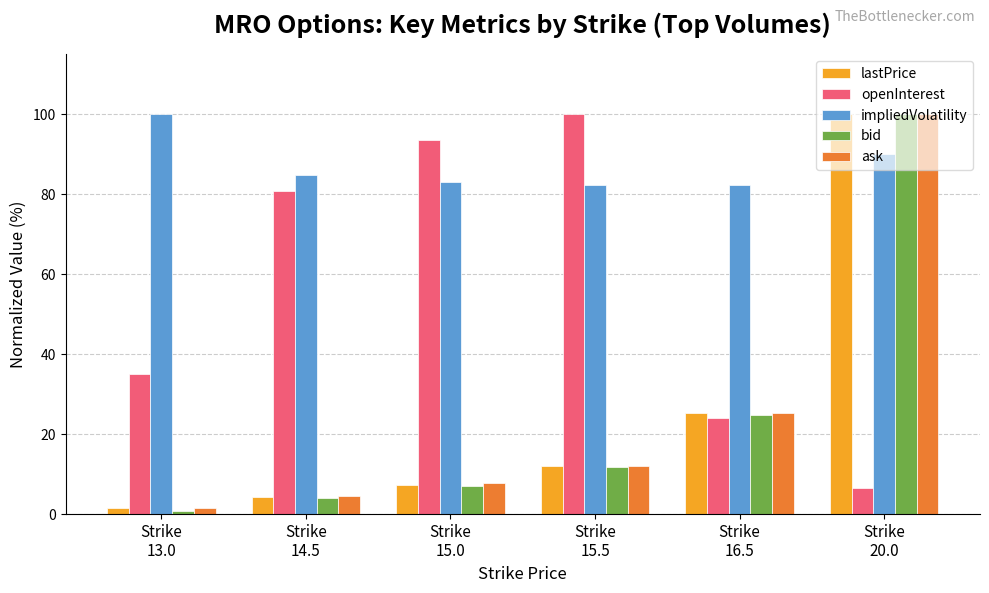

How many data points in ask are above 12?

3